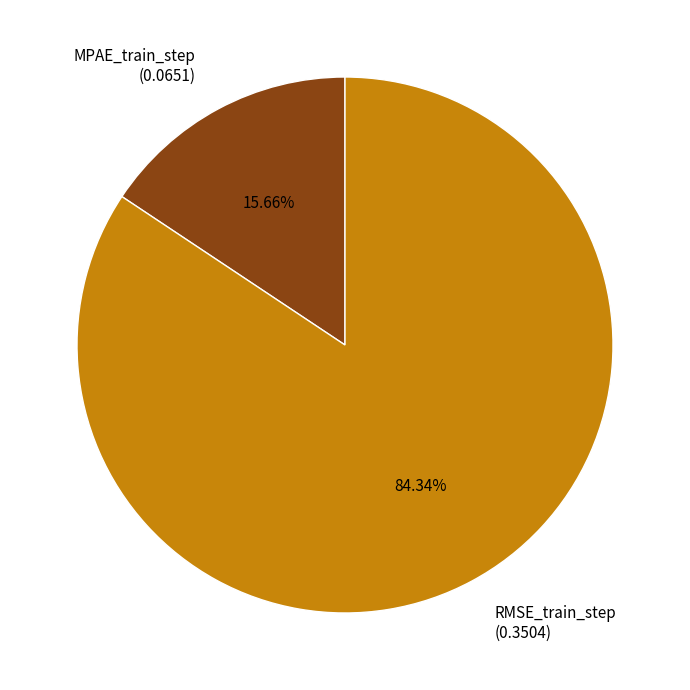

How much of the chart is everything except RMSE_train_step?

15.7%